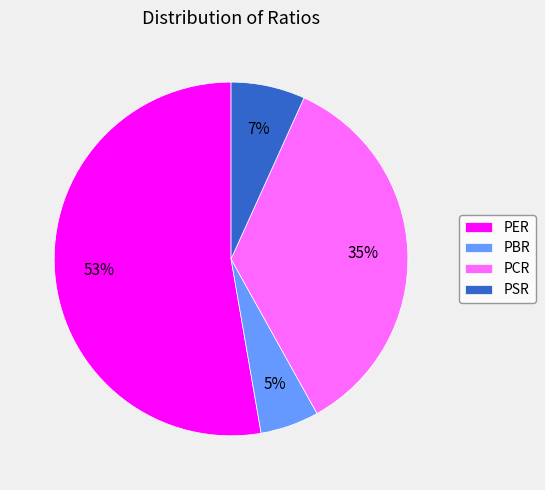

Which has a higher value, PER or PBR?

PER